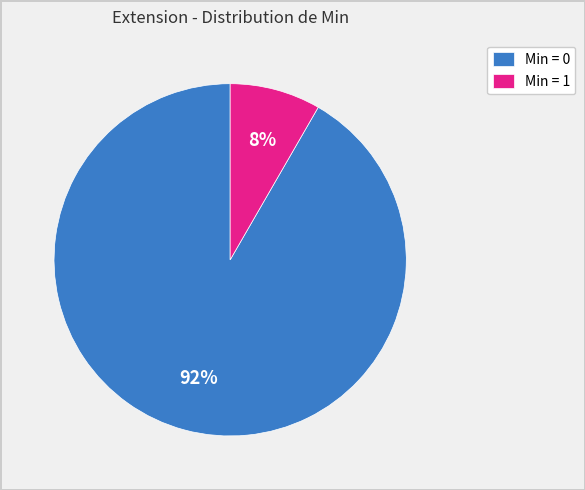

Is it true that Min = 1 is 1% of the pie?

False